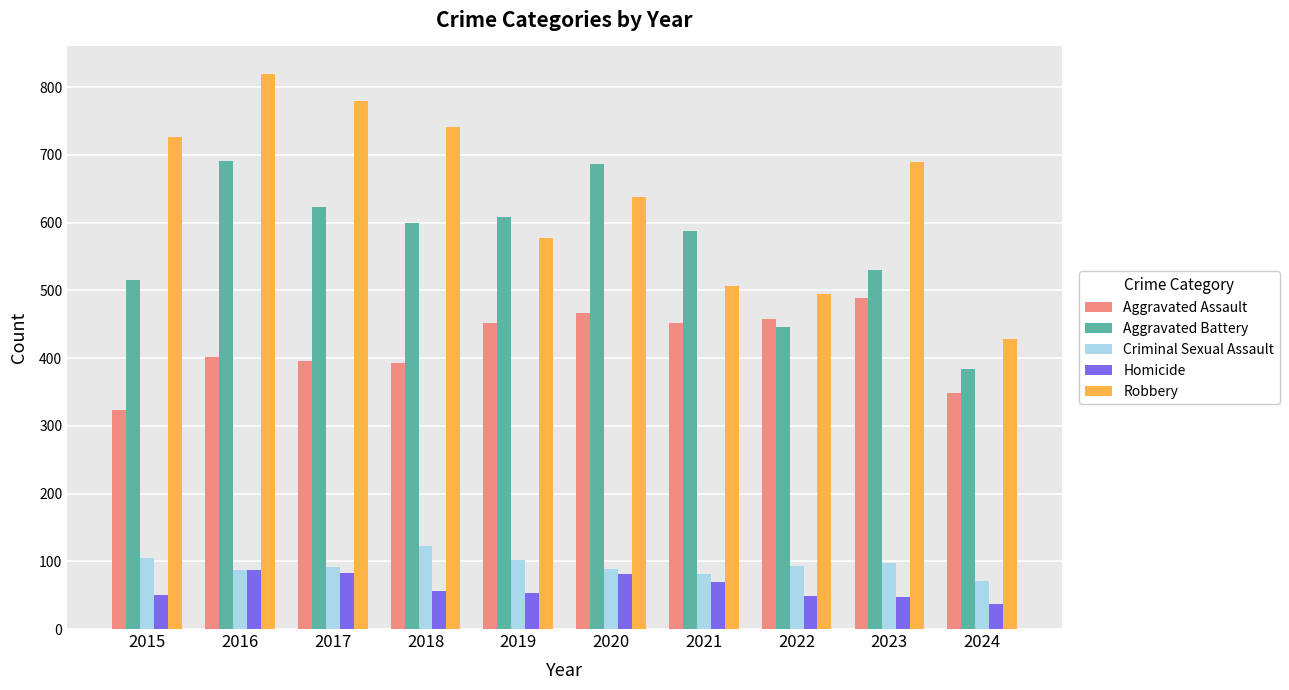

Between 2017 and 2020, which series saw the biggest shift?

Robbery